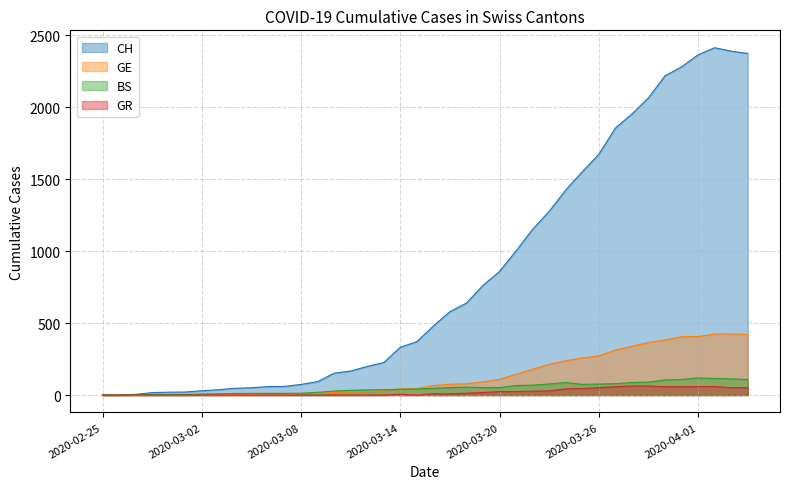

The value of GR at 2020-02-26 is 0. True or false?

True